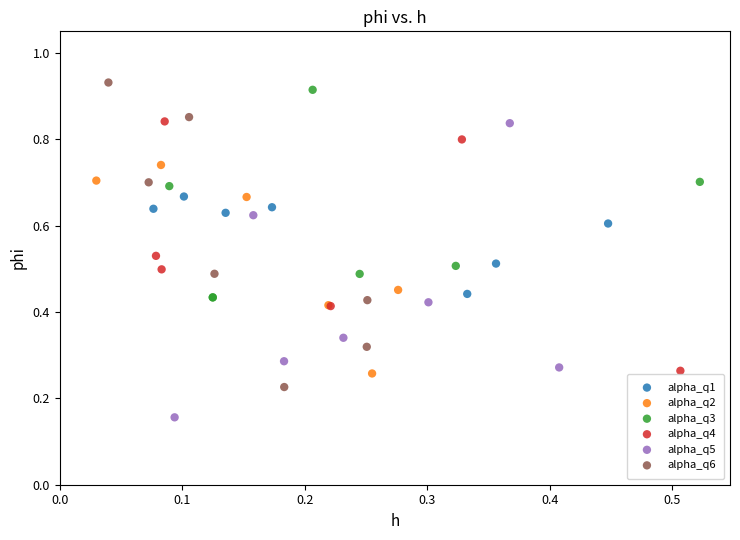

What are all the series names shown in the legend?

alpha_q1, alpha_q2, alpha_q3, alpha_q4, alpha_q5, alpha_q6